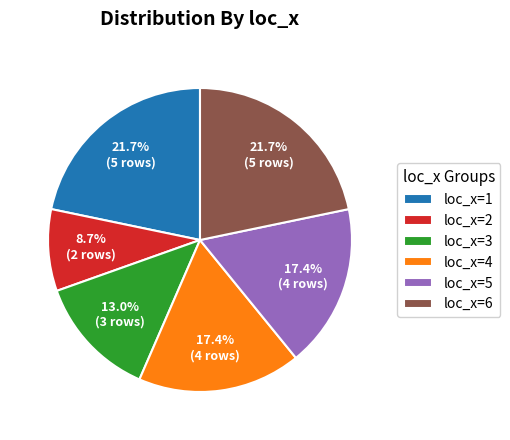

The loc_x=2 slice represents 1% of the pie. True or false?

False